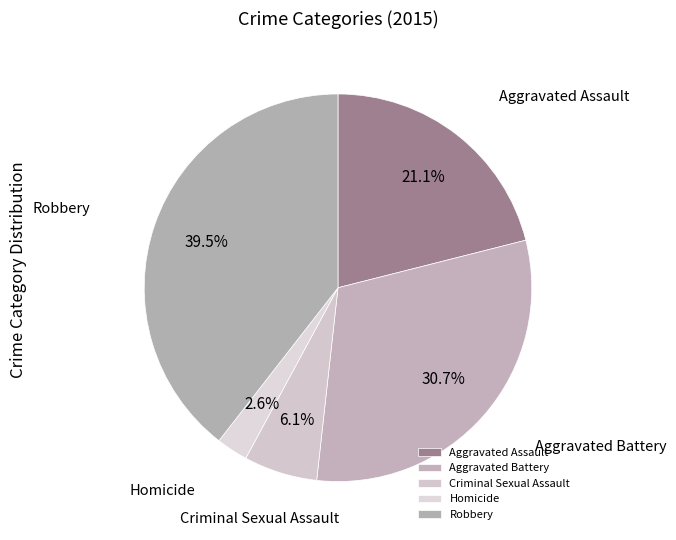

Count the number of slices in the pie.

5